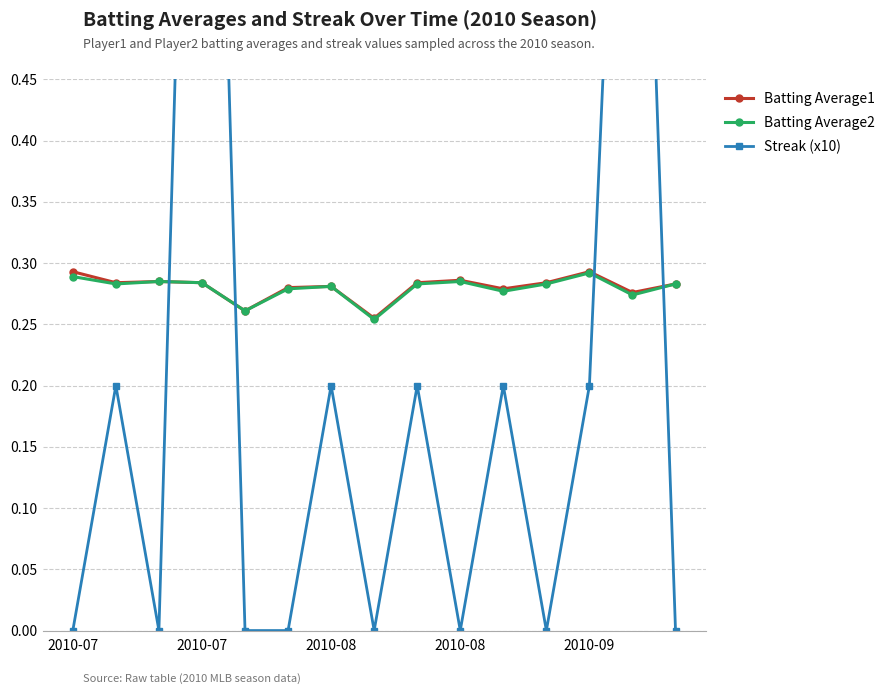

The Batting Average1 series shows 0.3 at 8. True or false?

True